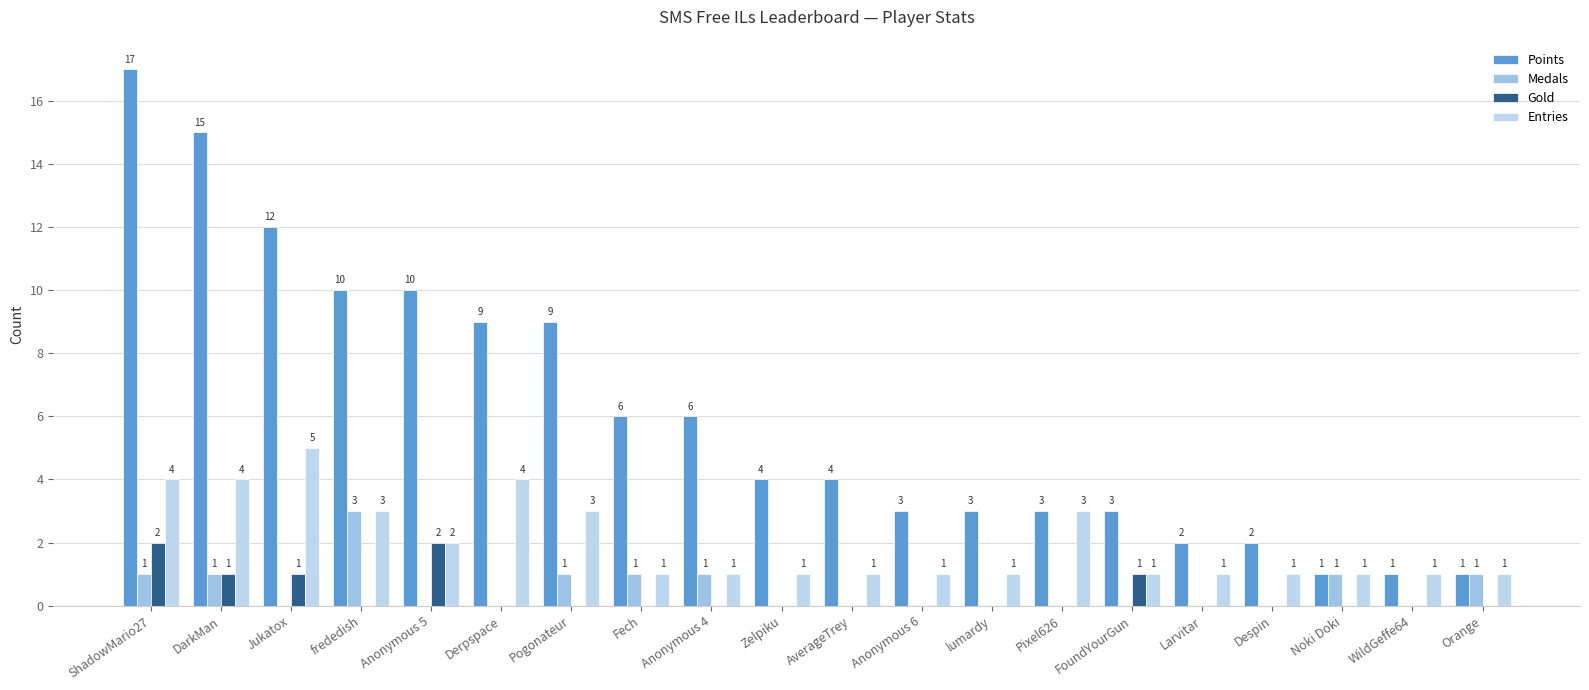

Read the Points value at AverageTrey, to the nearest 5.

5